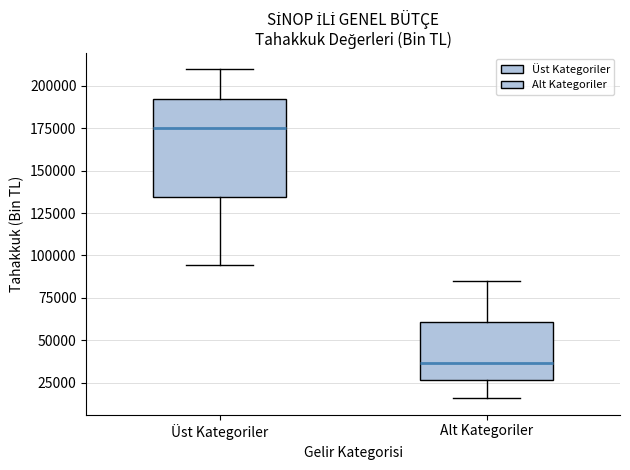

Reading left to right, read every box against the y-axis: the position of its median line, the range the box covers, and the ends of its whiskers. The values are not printed on the chart, so give them approximately, as read against the axis.

Üst Kategoriler: median 175000, box 135000 to 190000, whiskers 95000 to 210000
Alt Kategoriler: median 35000, box 25000 to 60000, whiskers 15000 to 85000